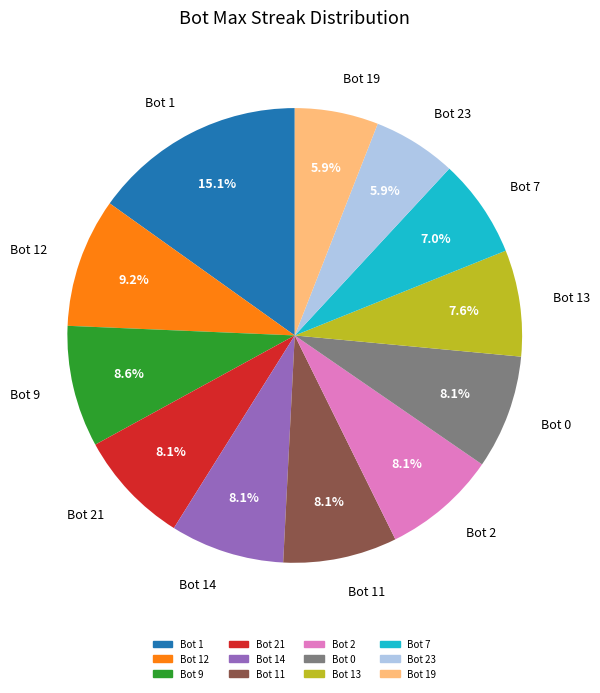

Does any single category account for the majority?

No